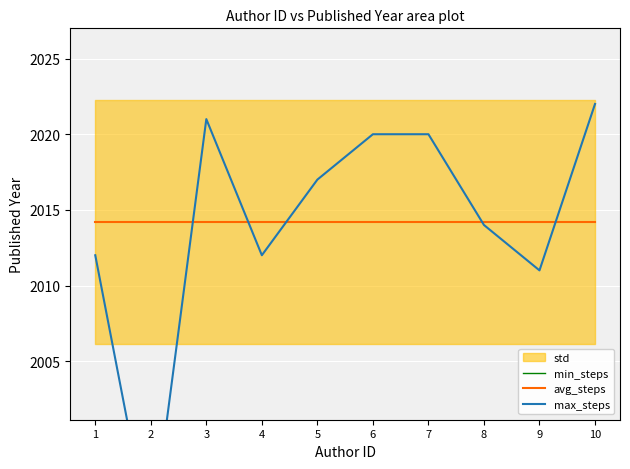

What is the lowest value of the max_steps series?

1993.0